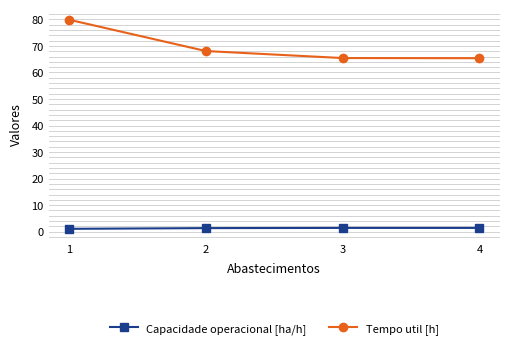

Rank the series at 1 from lowest to highest value.

Capacidade operacional [ha/h], Tempo util [h]